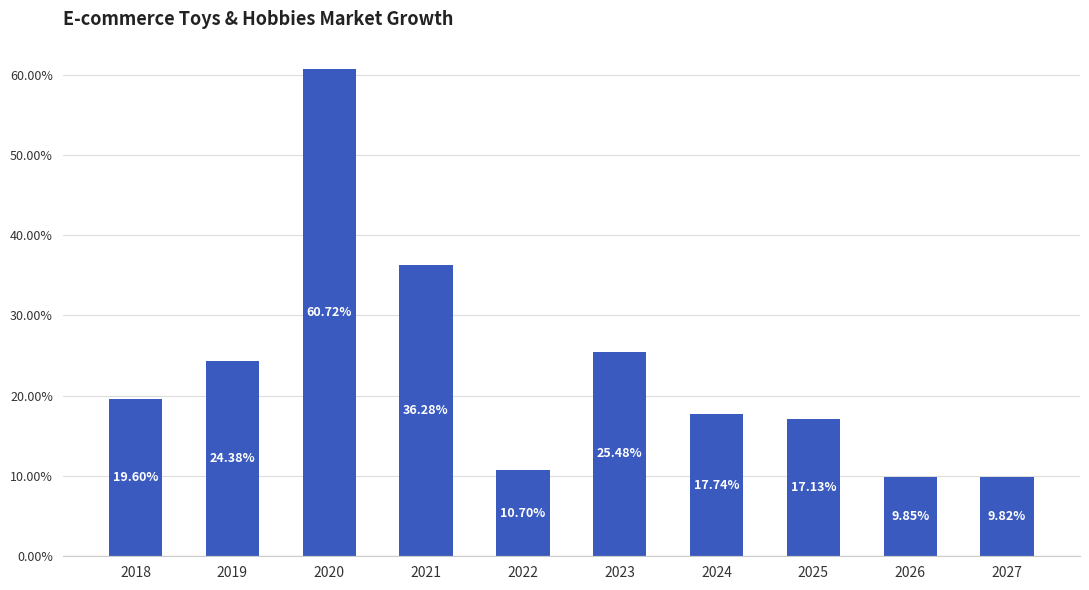

What is the difference between the values at 2019 and 2022?

13.7